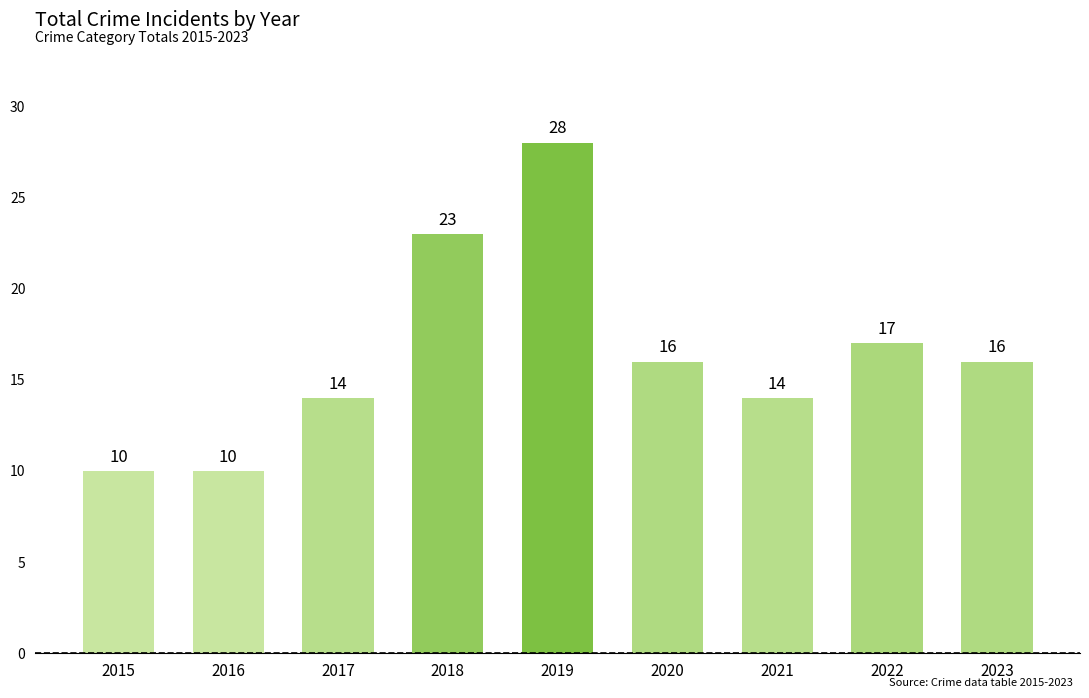

How many bars are there in total?

9